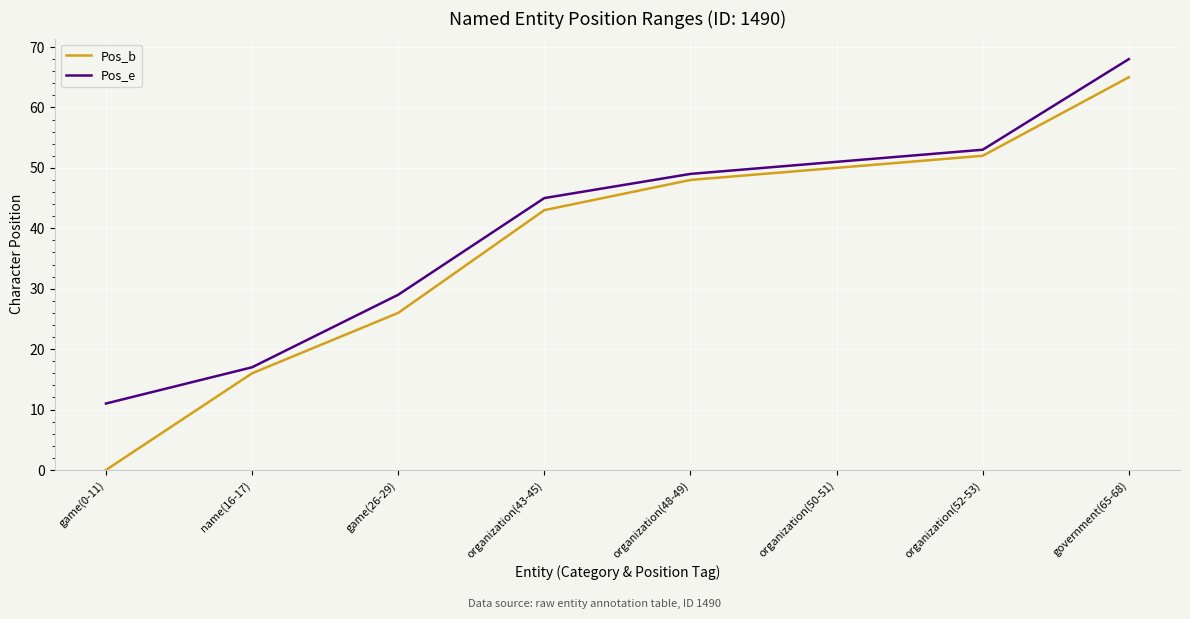

Which series has the widest spread of values?

Pos_b